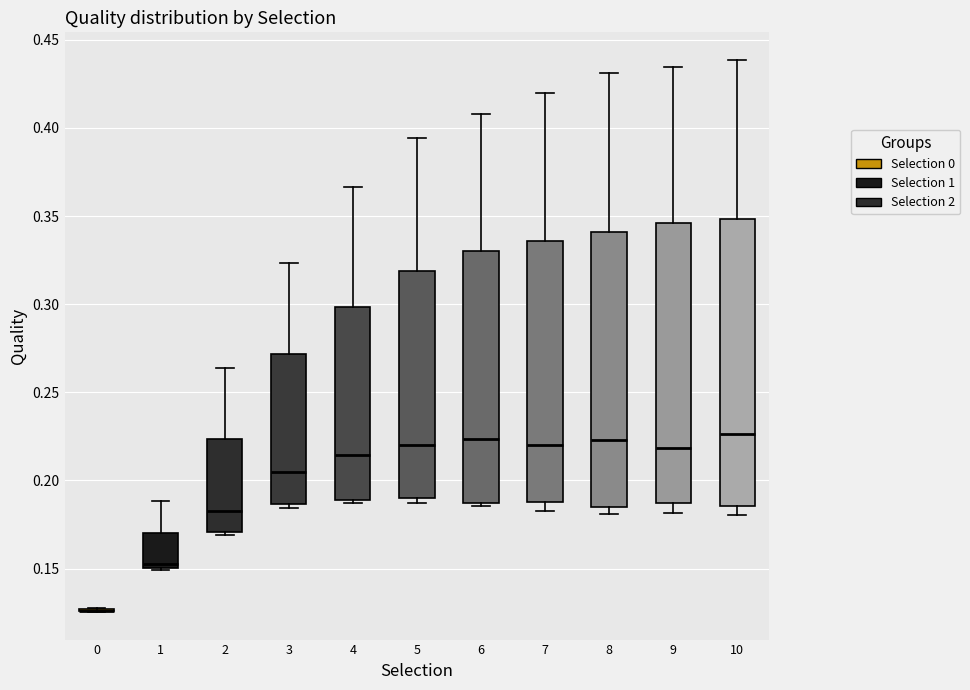

Reading left to right, transcribe this box plot: for each box, give where its median line is, the range the box spans, and where its two whiskers end, as read against the y-axis. The values are not printed on the chart, so give them approximately, as read against the axis.

0: box collapsed to a line at 0.125, whiskers 0.125 to 0.130
1: median 0.155, box 0.150 to 0.170, whiskers 0.150 to 0.190
2: median 0.185, box 0.170 to 0.225, whiskers 0.170 (just below the box's lower edge) to 0.265
3: median 0.205, box 0.185 to 0.270, whiskers 0.185 (just below the box's lower edge) to 0.325
4: median 0.215, box 0.190 to 0.300, whiskers 0.185 to 0.365
5: median 0.220, box 0.190 to 0.320, whiskers 0.185 to 0.395
6: median 0.225, box 0.185 to 0.330, whiskers 0.185 (just below the box's lower edge) to 0.410
7: median 0.220, box 0.190 to 0.335, whiskers 0.185 to 0.420
8: median 0.225, box 0.185 to 0.340, whiskers 0.180 to 0.430
9: median 0.220, box 0.185 to 0.345, whiskers 0.180 to 0.435
10: median 0.225, box 0.185 to 0.350, whiskers 0.180 to 0.440